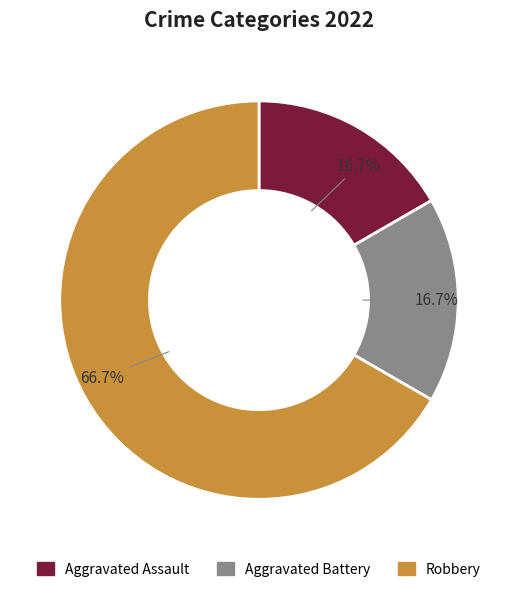

Combined, do Aggravated Assault and Aggravated Battery account for over 50%?

No